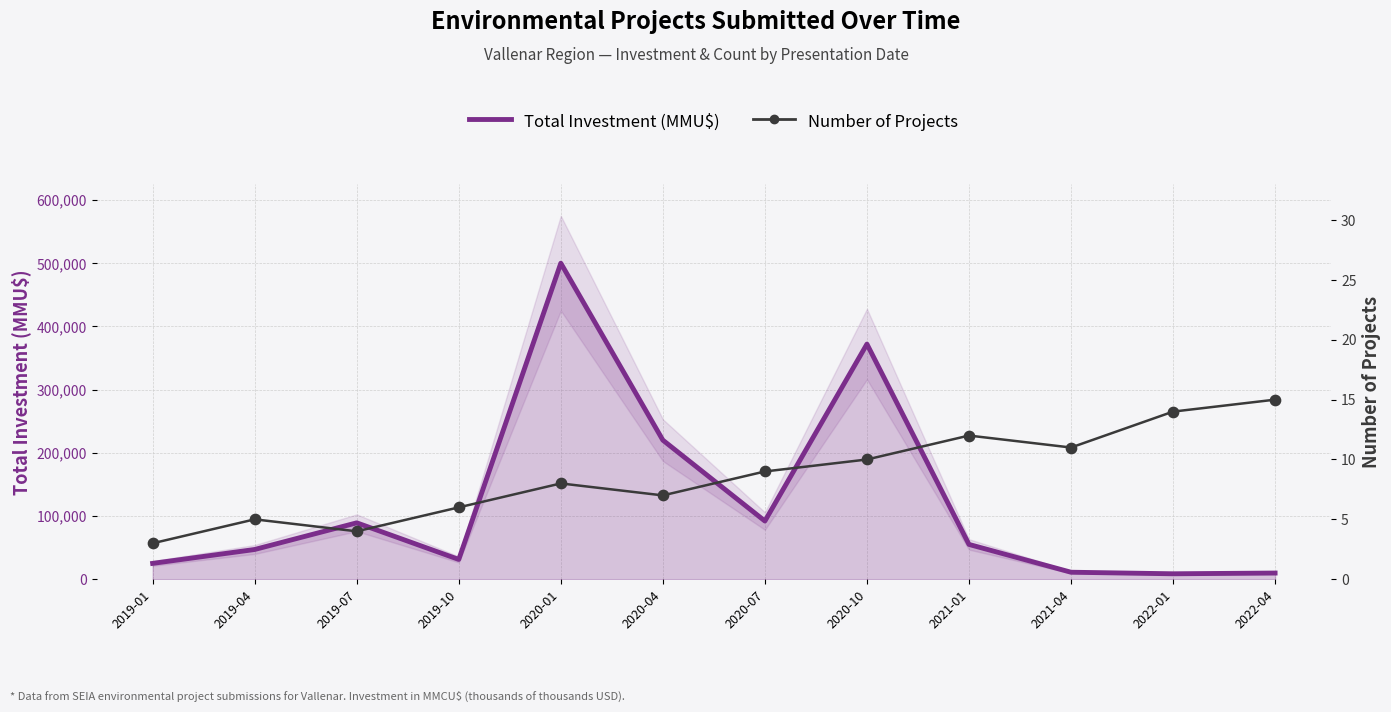

At which category is the sum across all series the highest?

2020-01